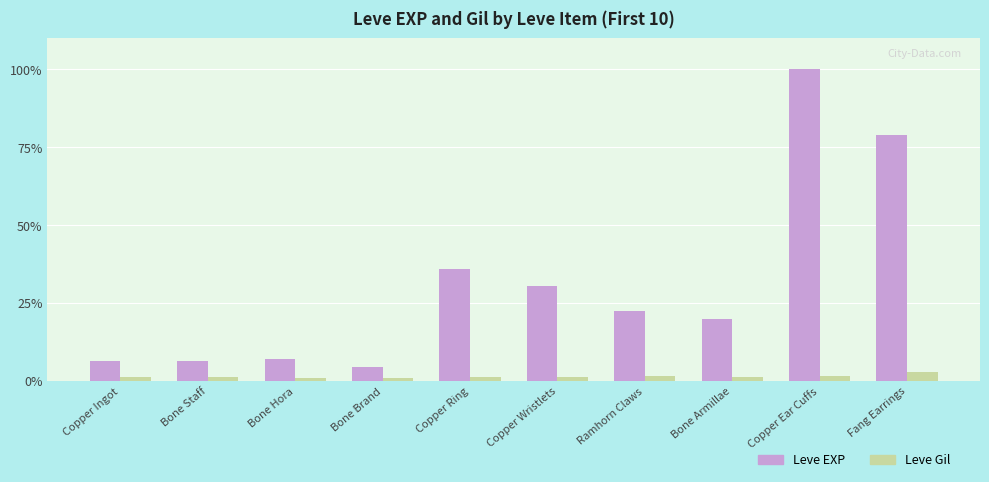

What is the greatest value displayed?

100.0